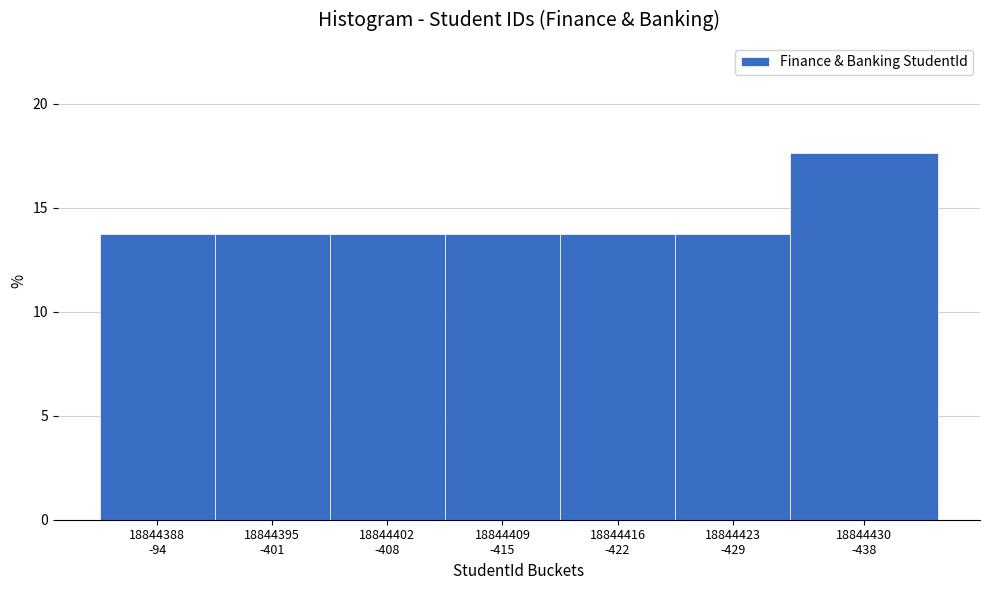

Reading left to right, extract all data points from this chart.

13.7	13.7	13.7	13.7	13.7	13.7	17.6